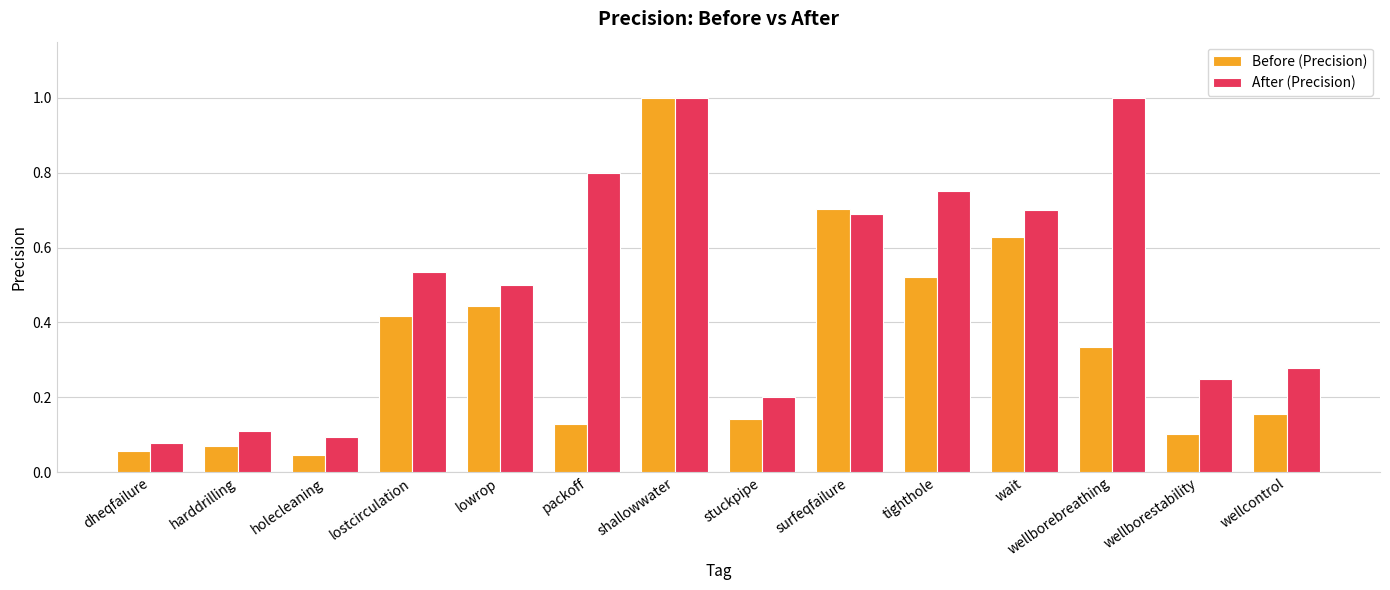

What is the sum of all After (Precision) values?

7.0